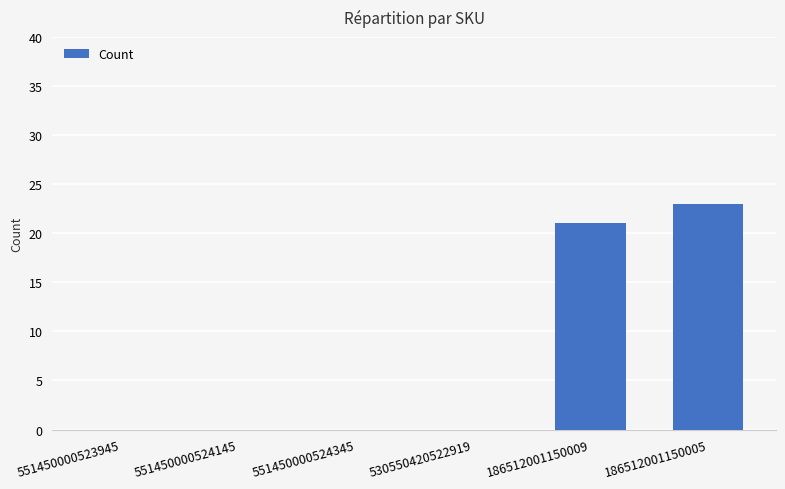

The chart shows a value of 0 at 530550420522919. True or false?

True